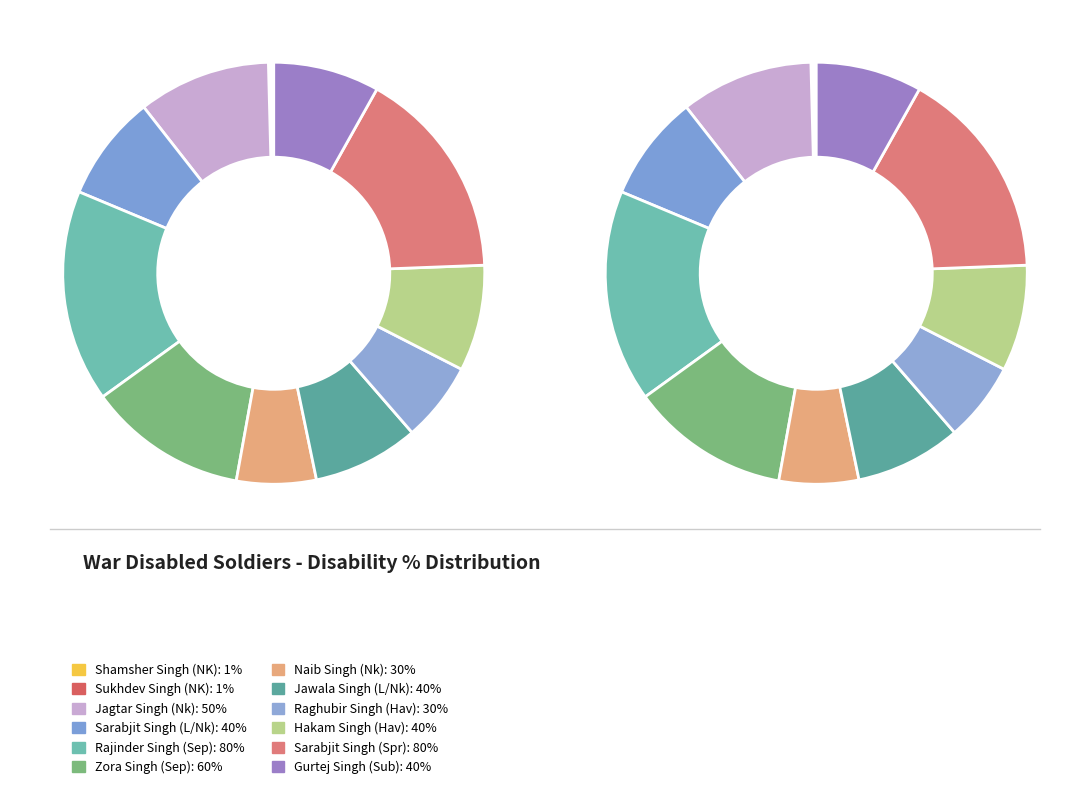

To the nearest percent, what is the combined percentage of Hakam Singh (Hav) and Jawala Singh (L/Nk)?

16%